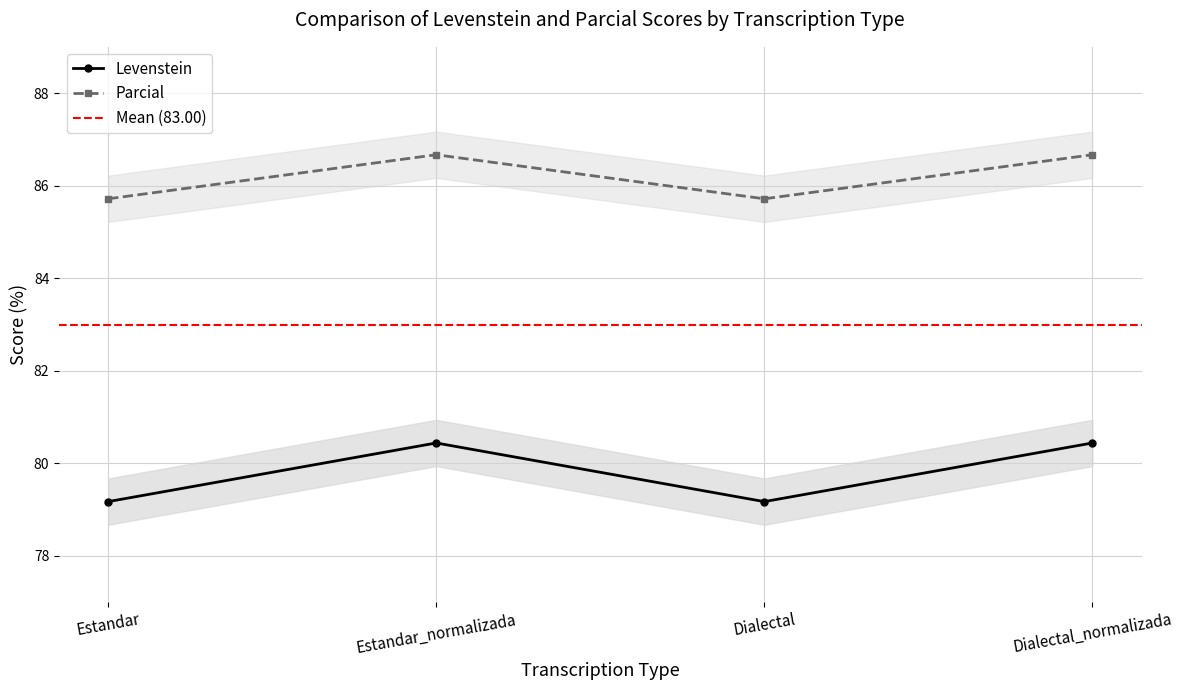

What position from the right is Estandar_normalizada?

3